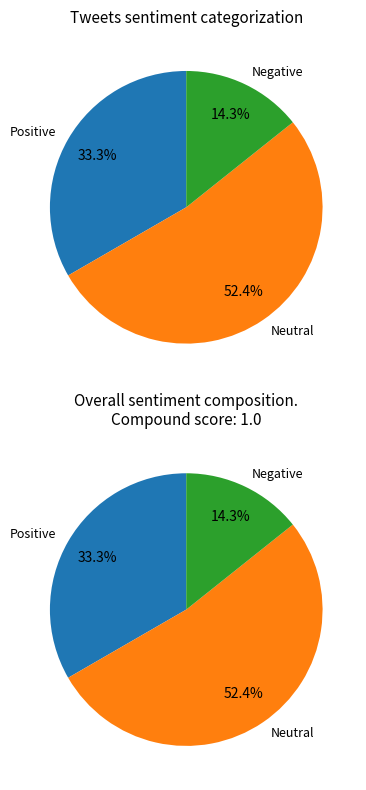

To the nearest percent, what is the average slice percentage?

33%